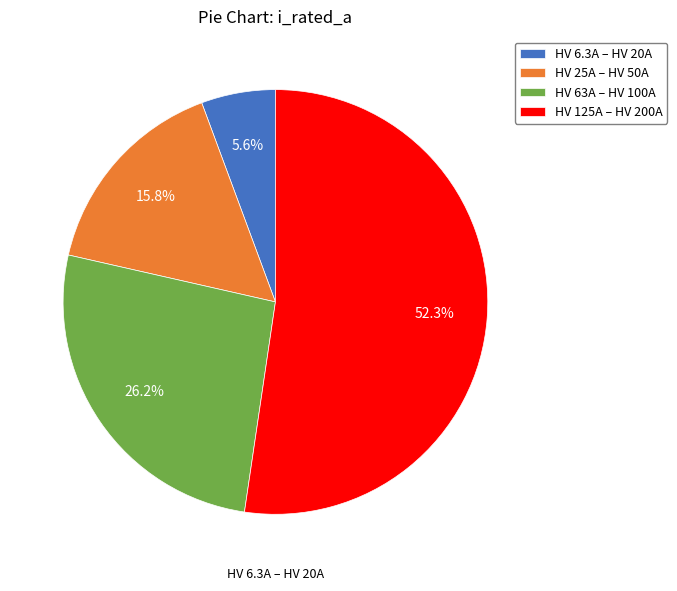

To the nearest percent, what is the average slice percentage?

25%